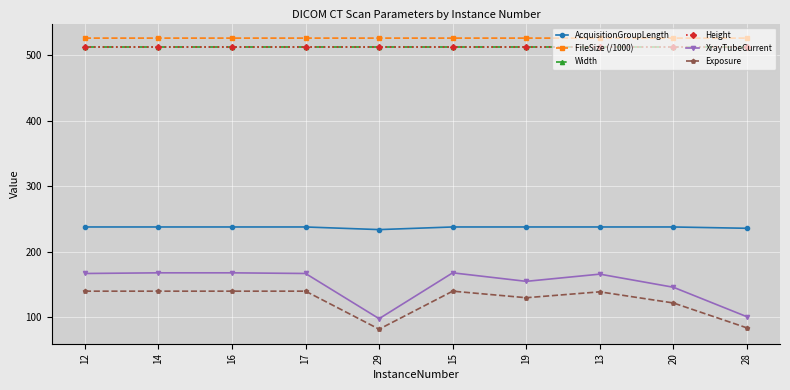

Is it true that XrayTubeCurrent equals 98.6 at 20?

False